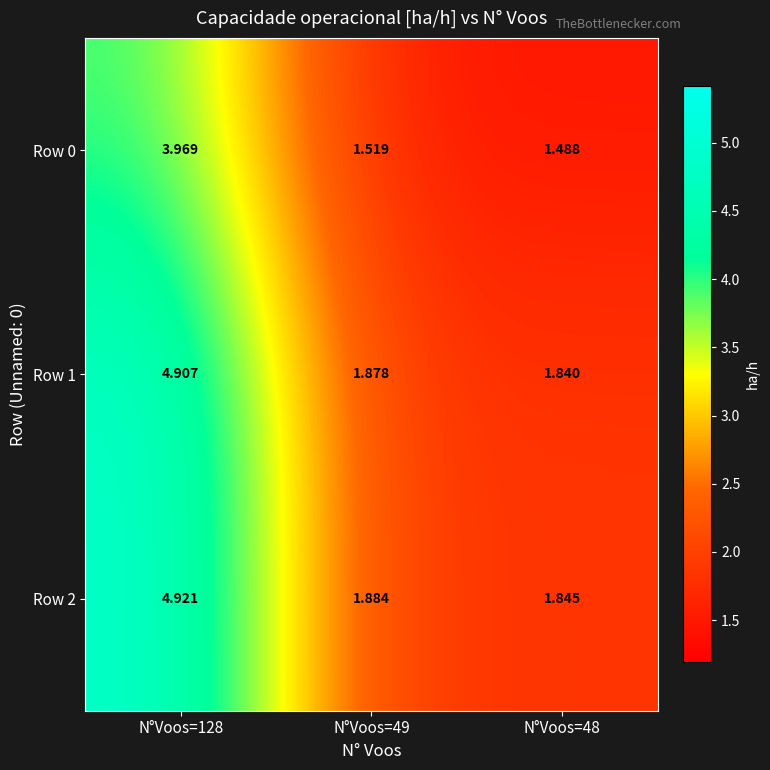

Which category has the lowest value across all series?

N°Voos=48